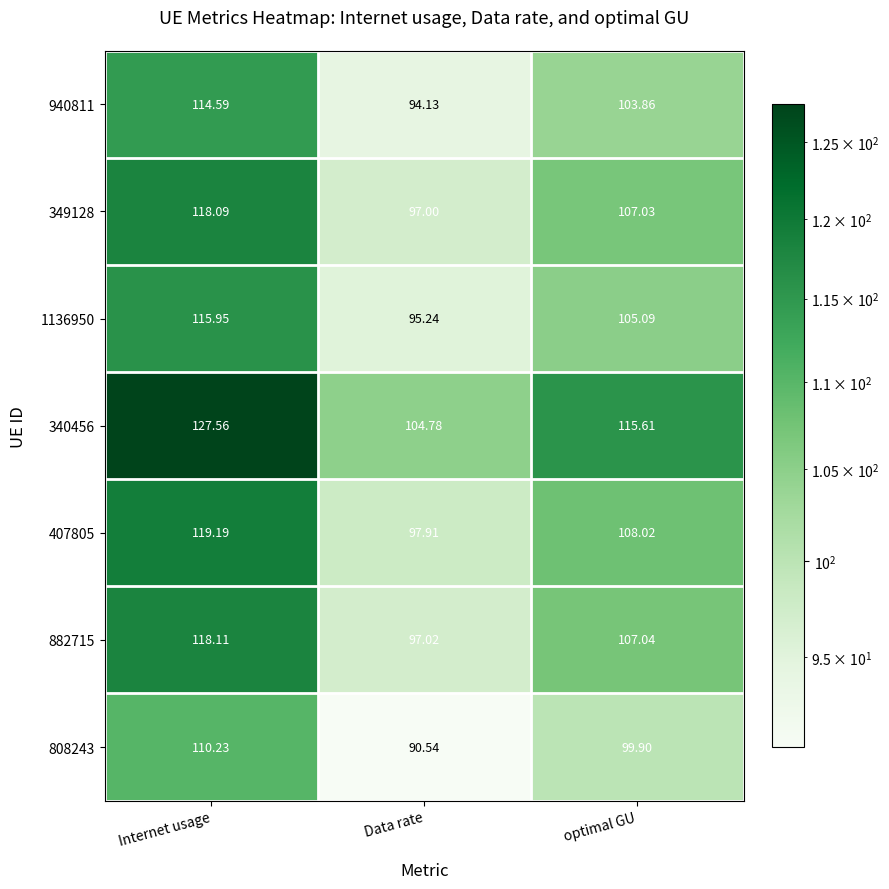

Where does the 808243 series first go above 99?

Internet usage